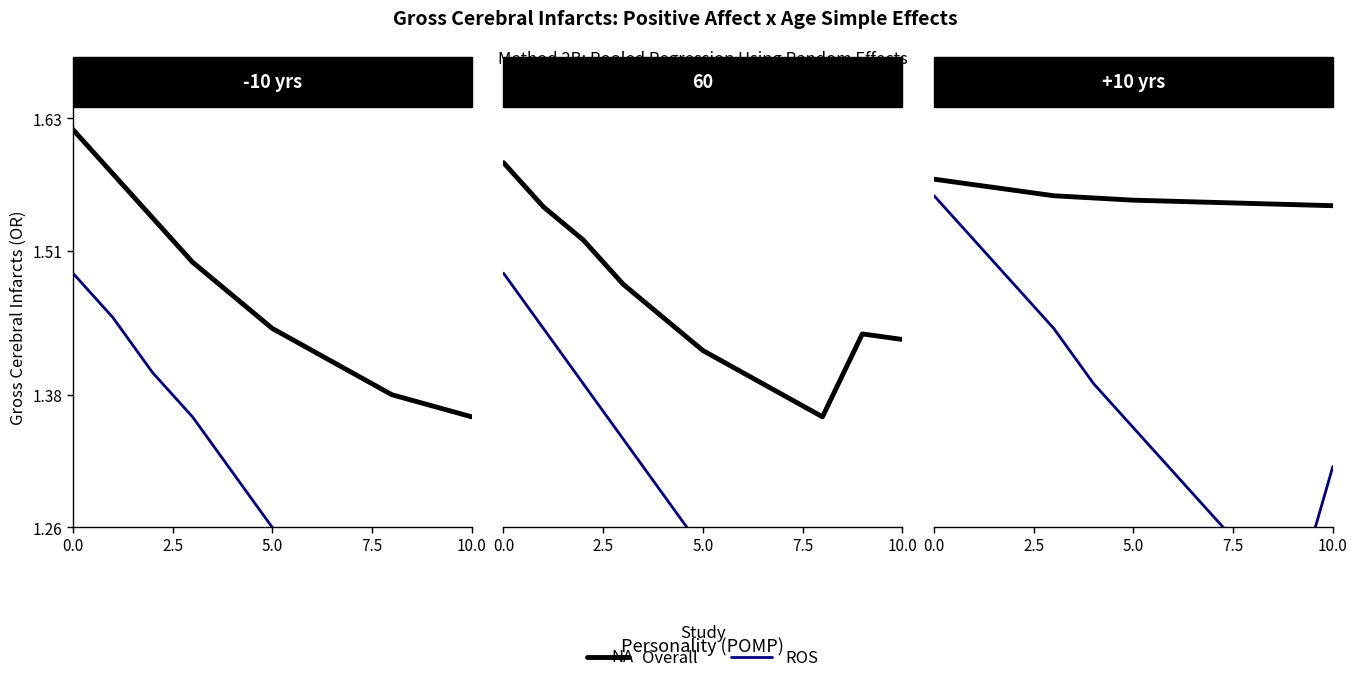

Which series has the widest spread of values?

ROS